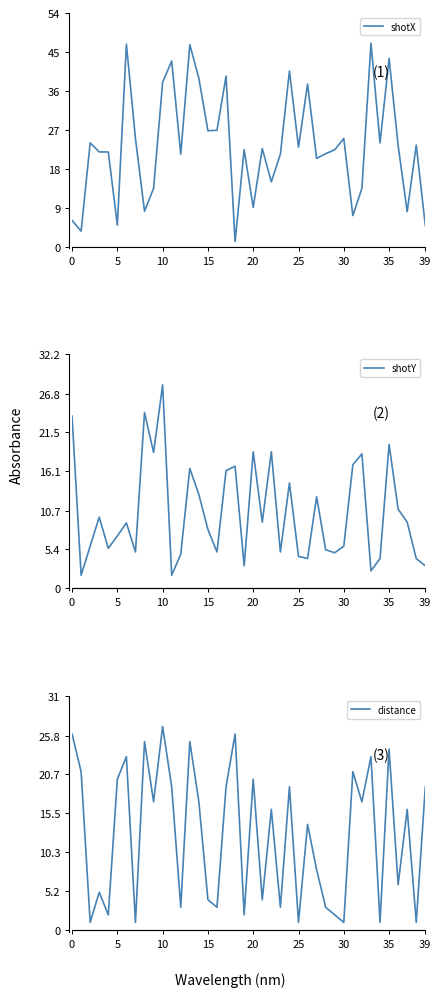

The value of shotX at 39 is 4.9. True or false?

True